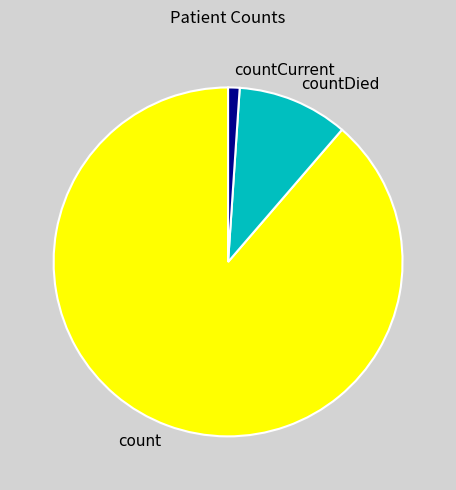

Combined, do countDied and count account for over 50%?

Yes